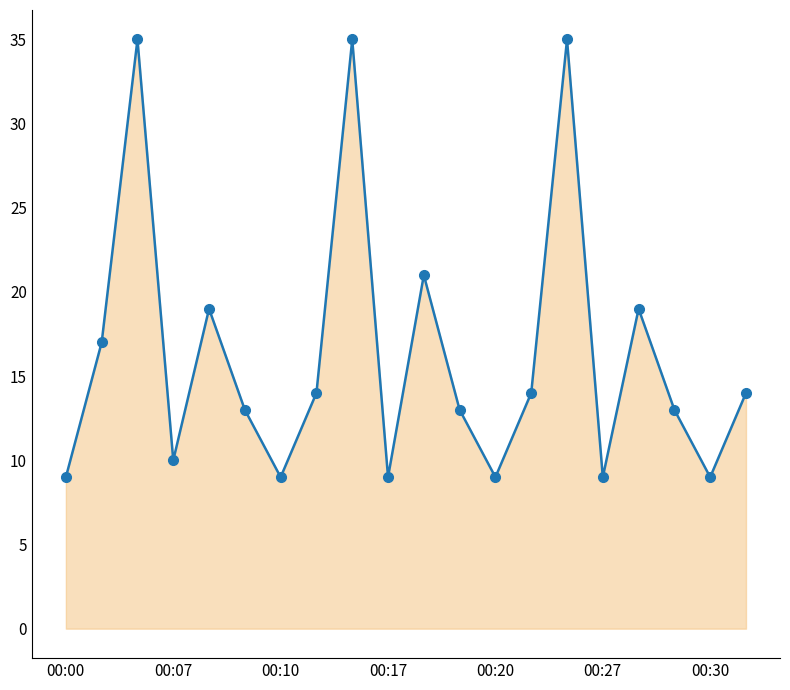

What is the value of the 5th point from the left?

19